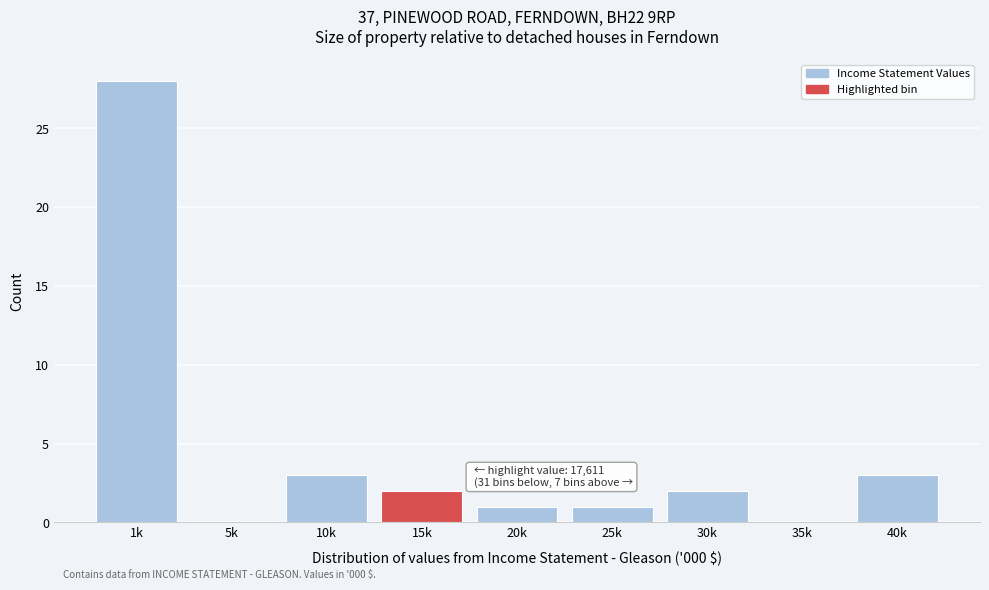

Reading left to right, what are all the values shown in this chart?

1k=28	5k=0	10k=3	15k=2	20k=1	25k=1	30k=2	35k=0	40k=3